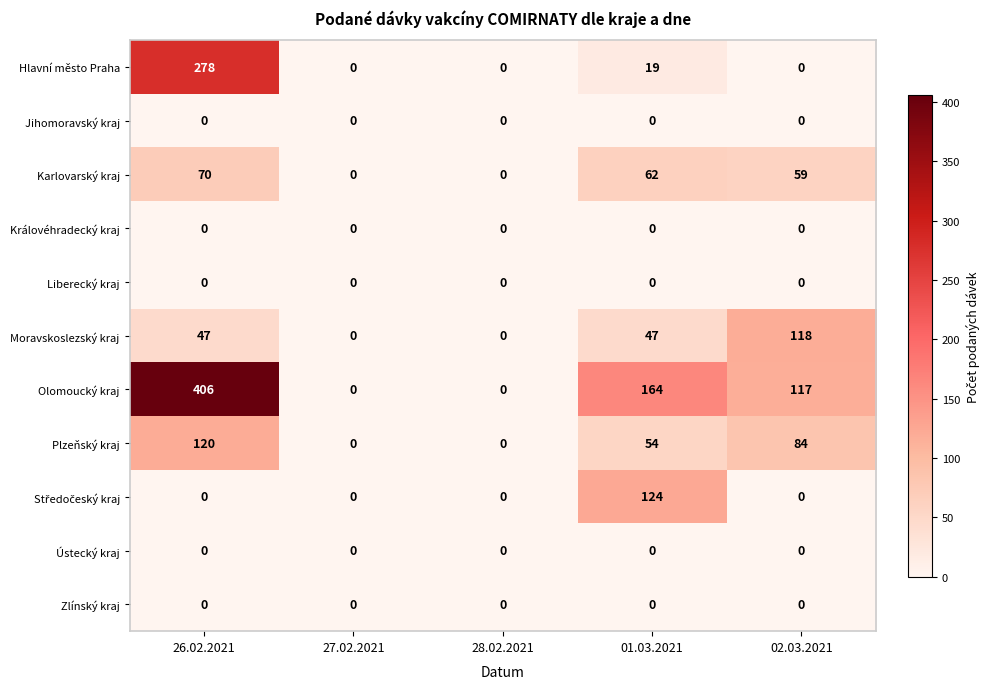

What is the greatest value displayed?

406